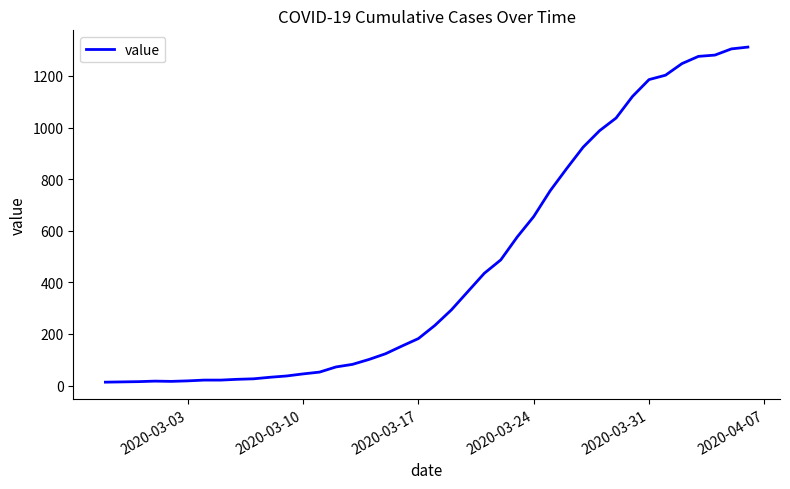

What is the greatest value displayed?

1312